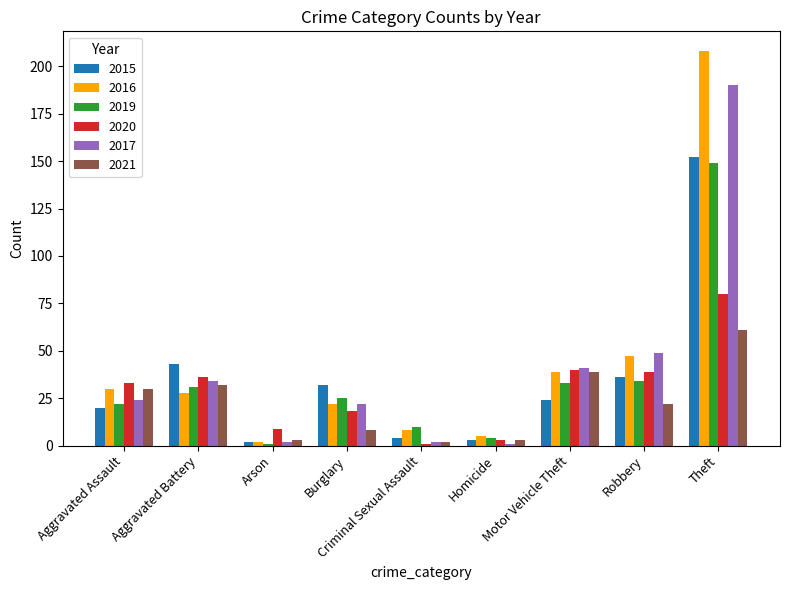

Are the bars horizontal?

No